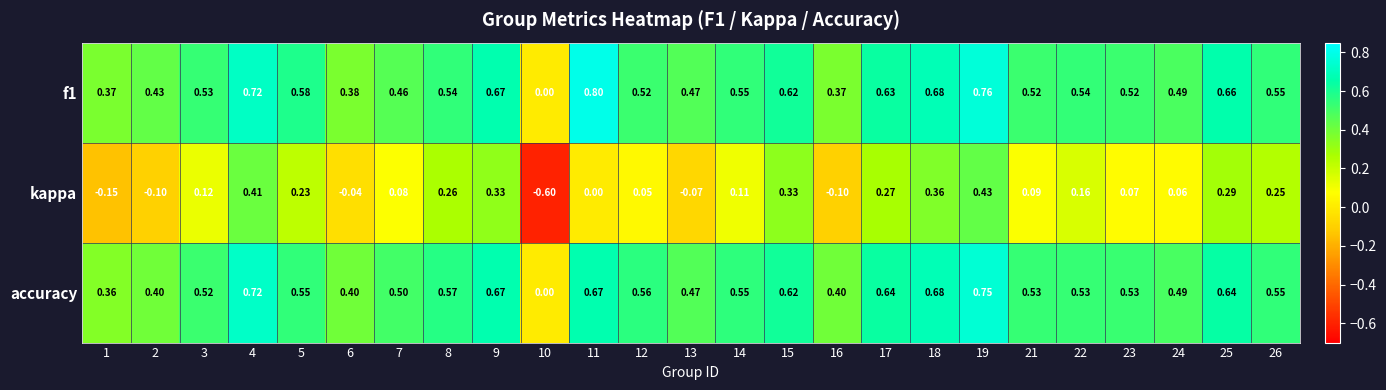

Which series has the largest total across all categories?

f1